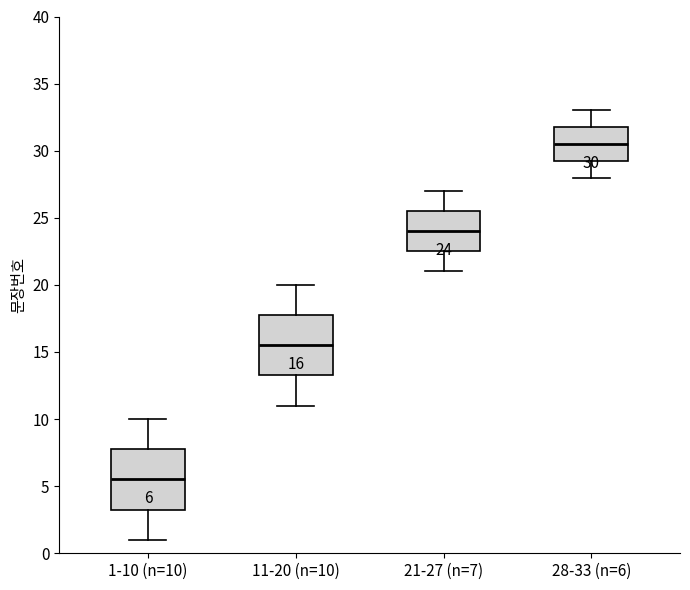

Which box's median line is the lowest?

1-10 (n=10)